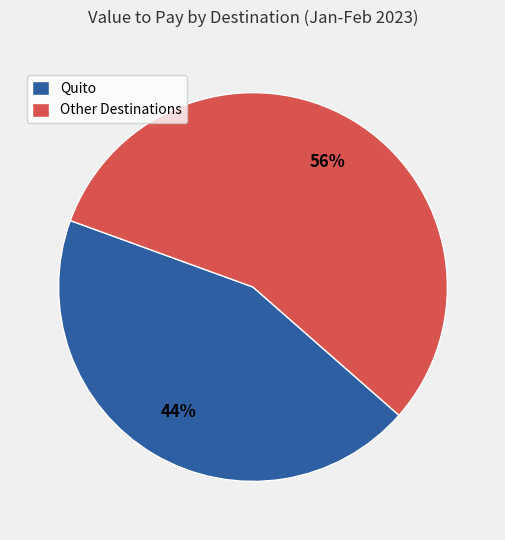

Rank the categories by value from lowest to highest.

Quito, Other Destinations